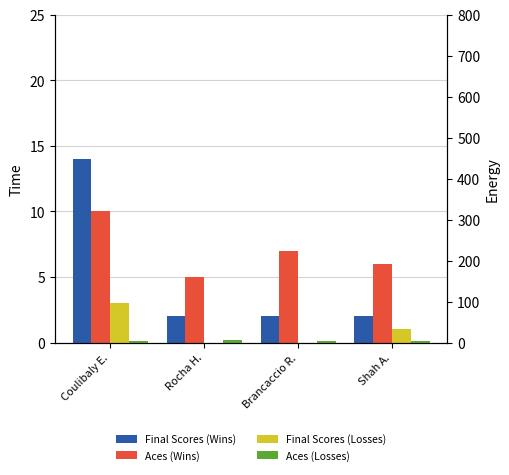

How many bars are there in each group?

4